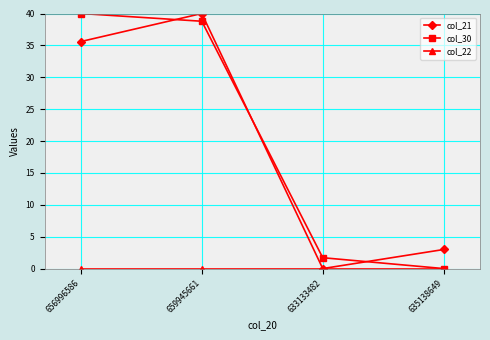

True or false: col_30 and col_21 cross at least once.

True